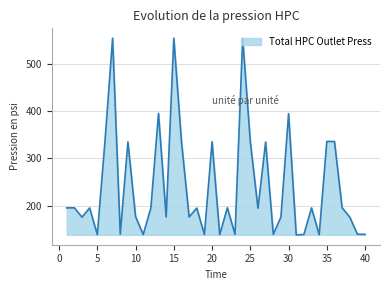

What is the difference between the maximum and minimum values?

416.4